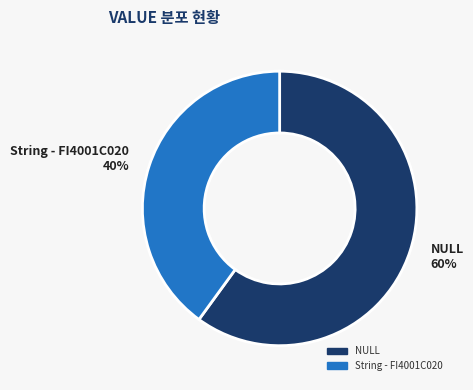

Which category has the smallest portion of the pie?

String - FI4001C020